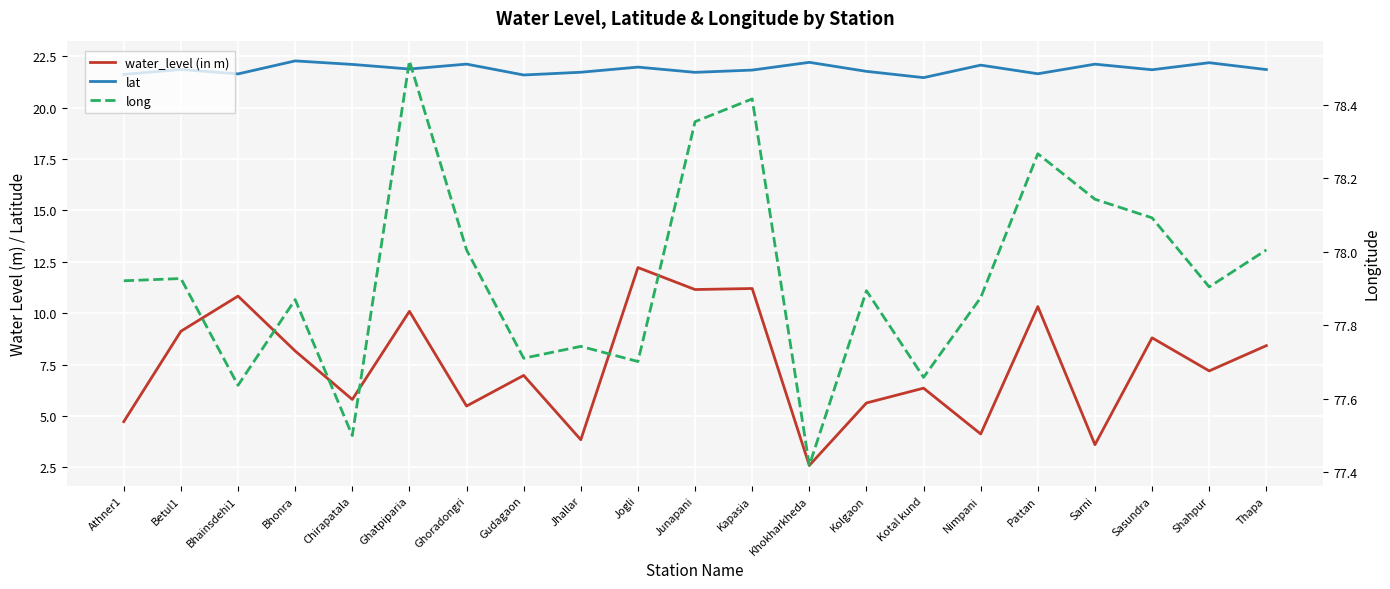

Rank the series by their maximum value, from highest to lowest.

long, lat, water_level (in m)